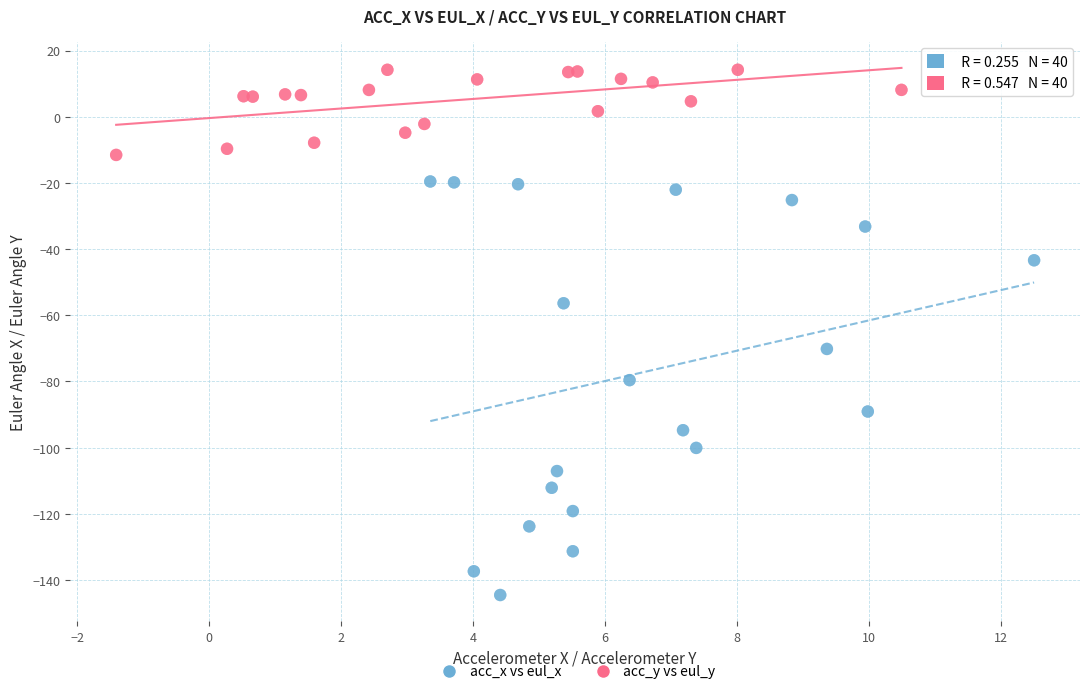

Which series contains the highest Y value?

acc_y vs eul_y